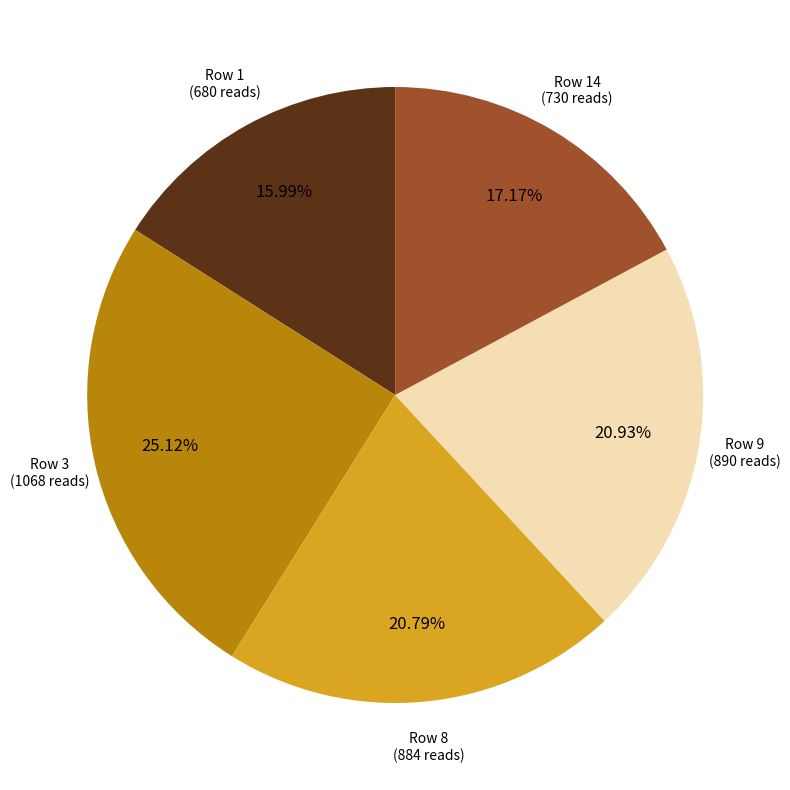

Combined, do Row 1 (680 reads) and Row 8 (884 reads) account for over 50%?

No